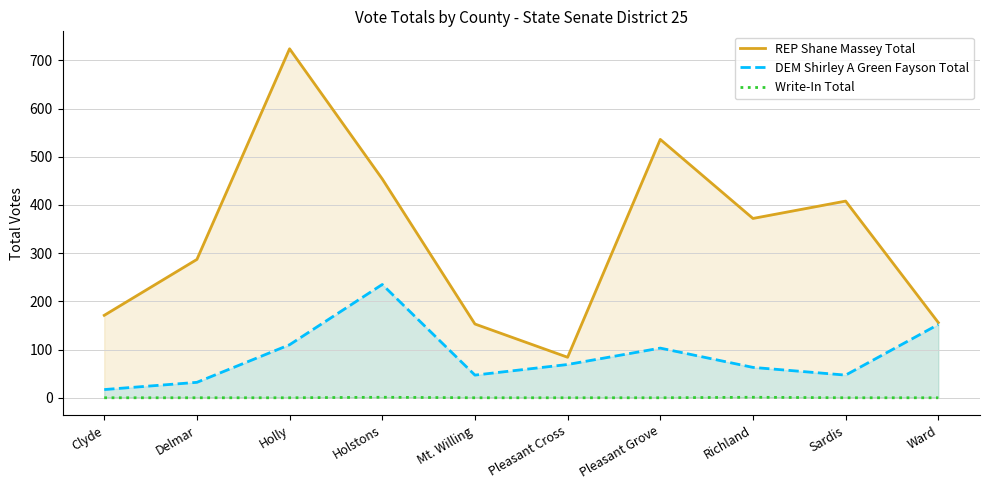

True or false: DEM Shirley A Green Fayson Total and REP Shane Massey Total intersect in this chart.

False